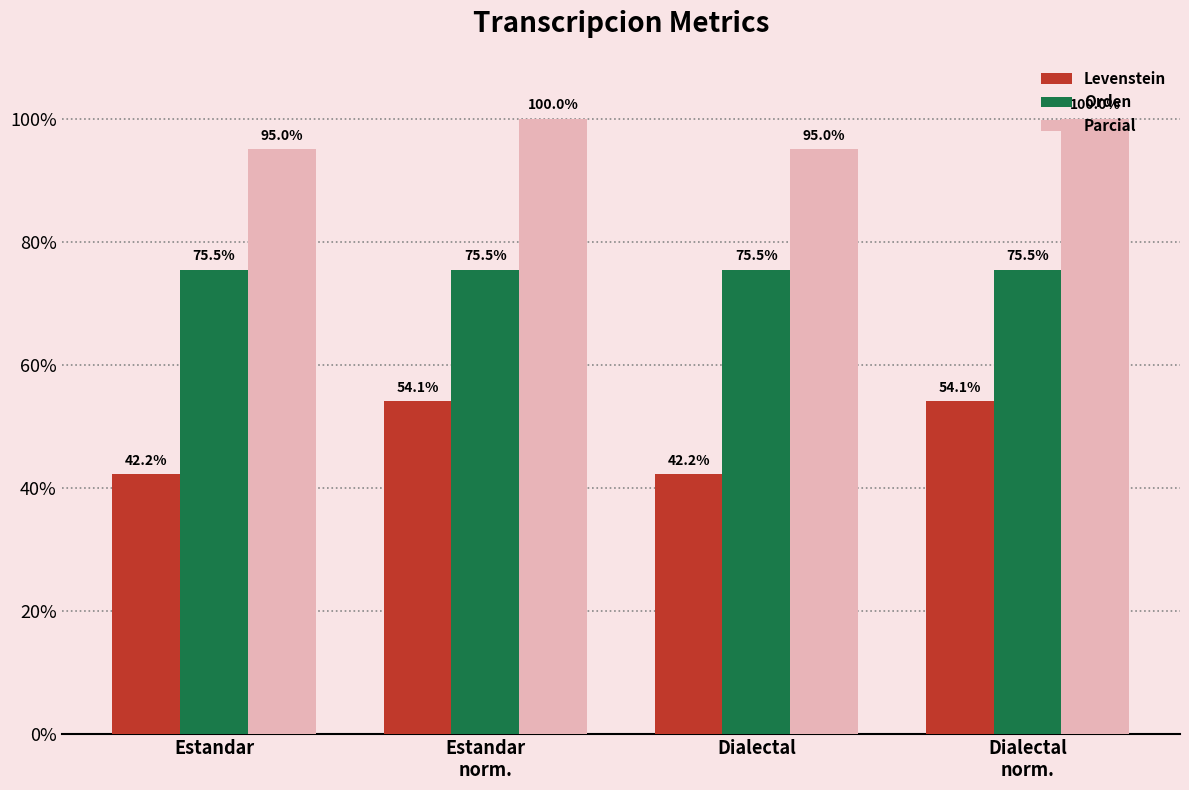

What position from the right is Estandar
norm.?

3